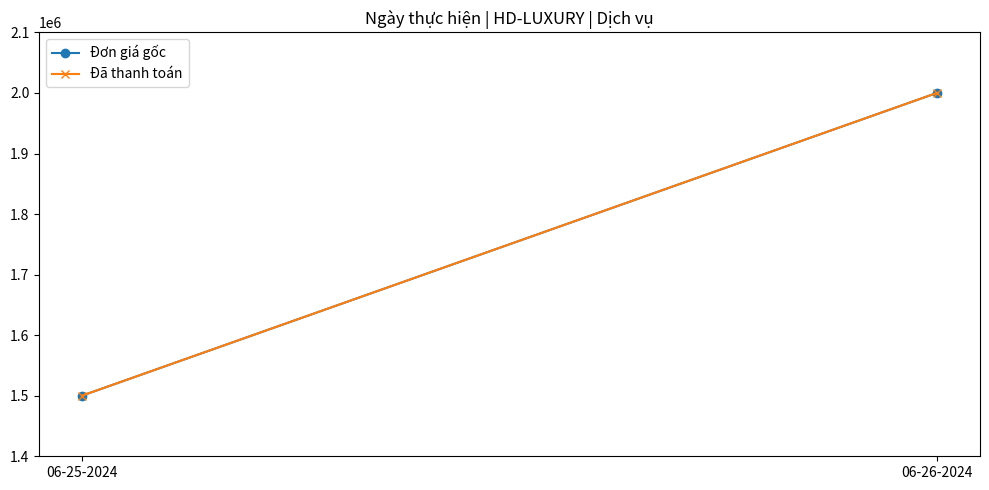

What is the difference between the Đã thanh toán values at 06-26-2024 and 06-25-2024?

500000